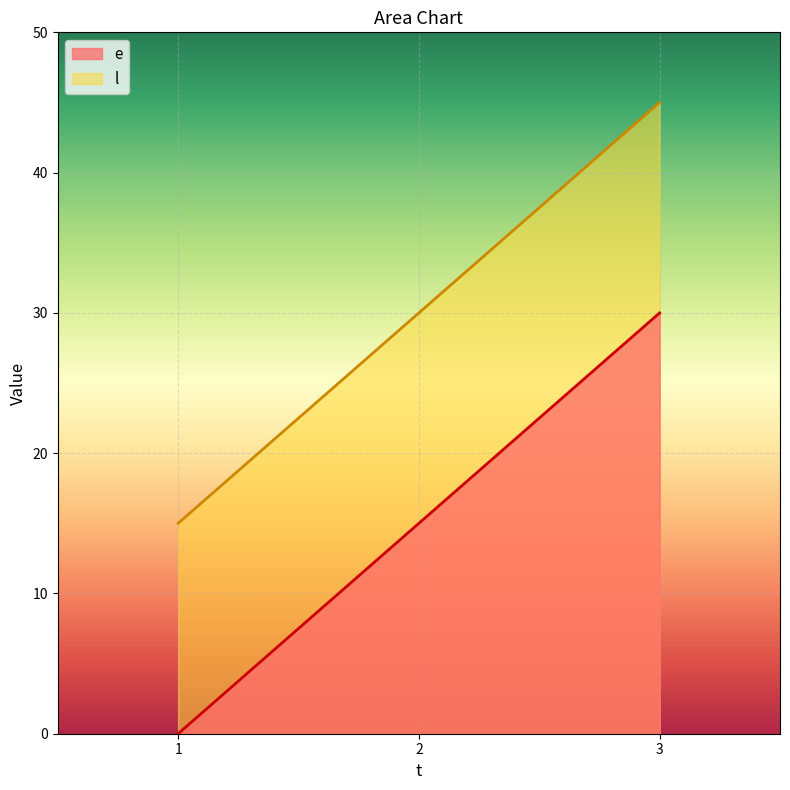

Is it true that e equals 48 at 3?

False